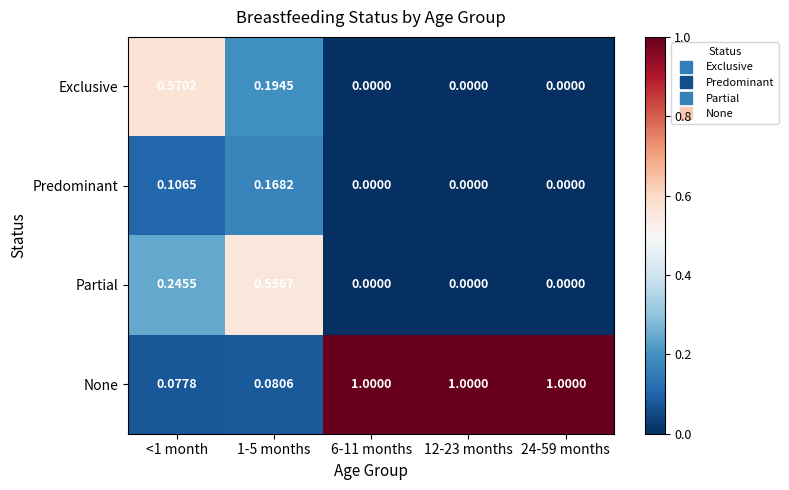

Which series has the largest total across all categories?

None